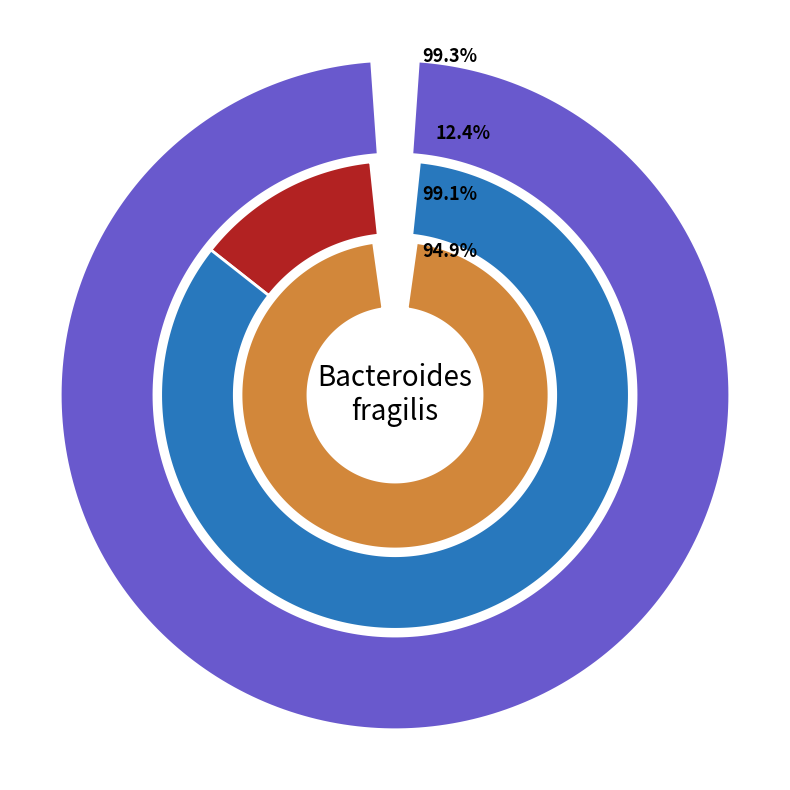

To the nearest percent, what percentage of the pie is os4?

8%